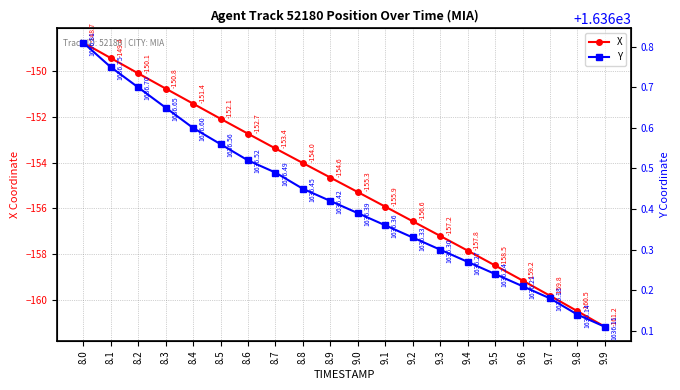

True or false: X and Y intersect in this chart.

False